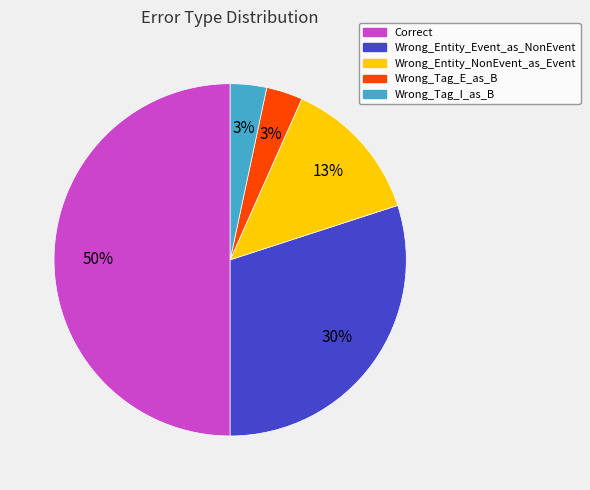

Count the number of slices in the pie.

5